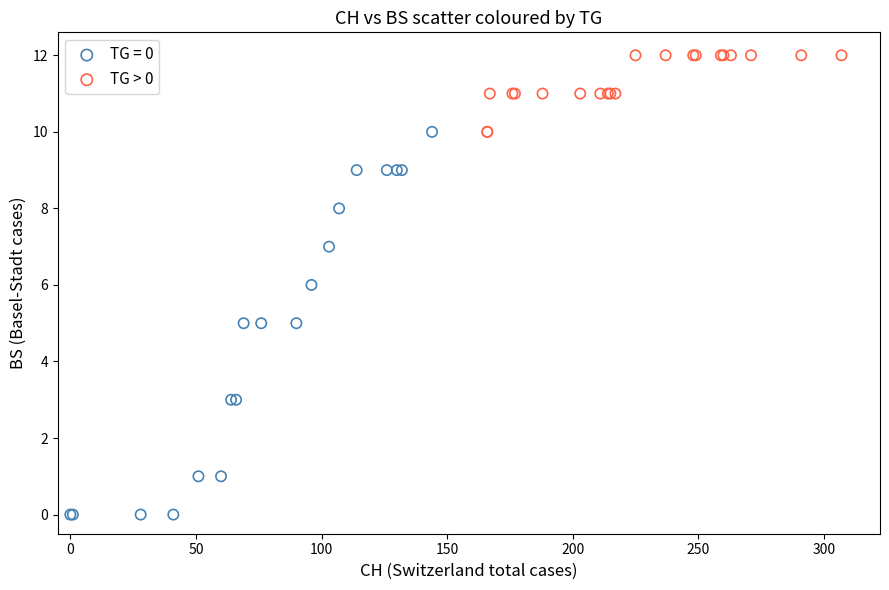

Which series reaches the minimum Y coordinate?

TG = 0